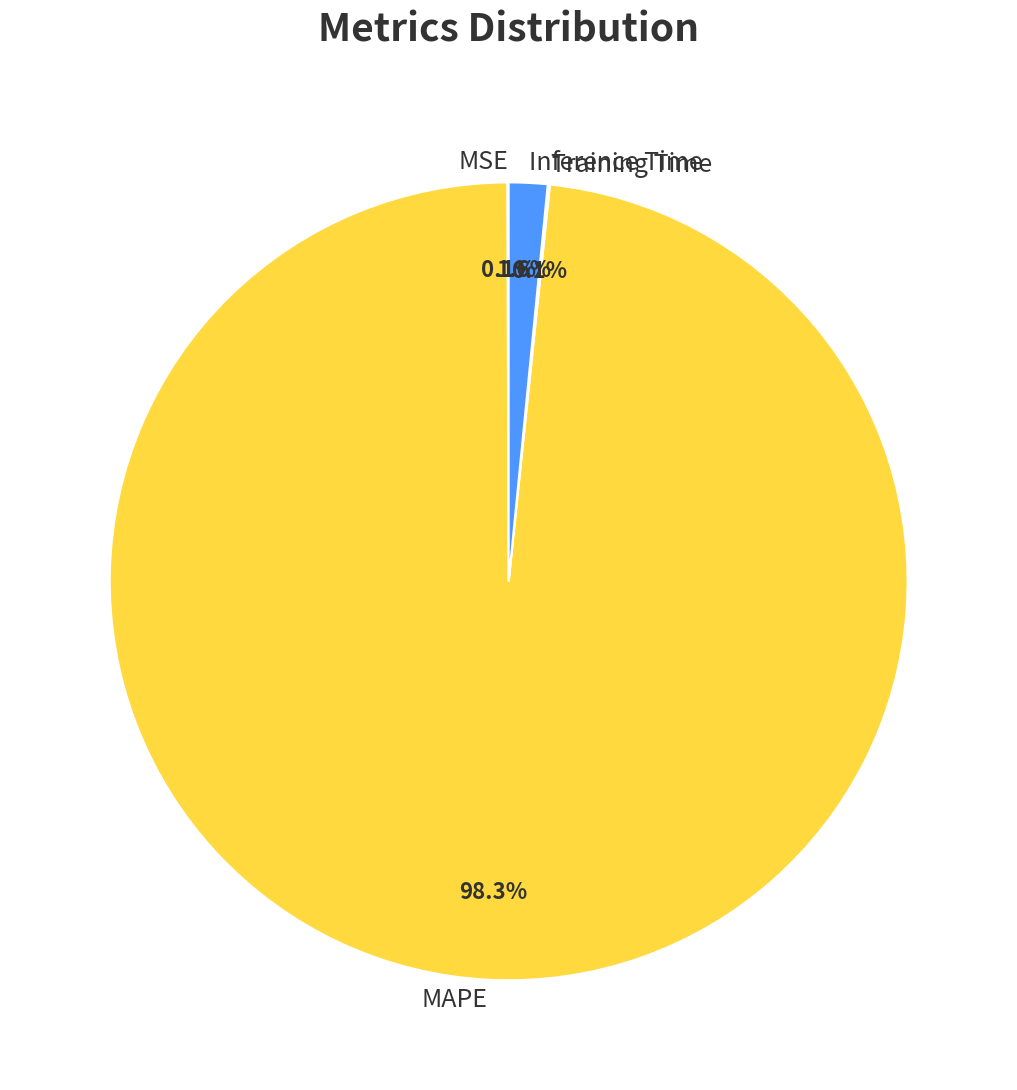

What is the largest slice in the pie chart?

MAPE